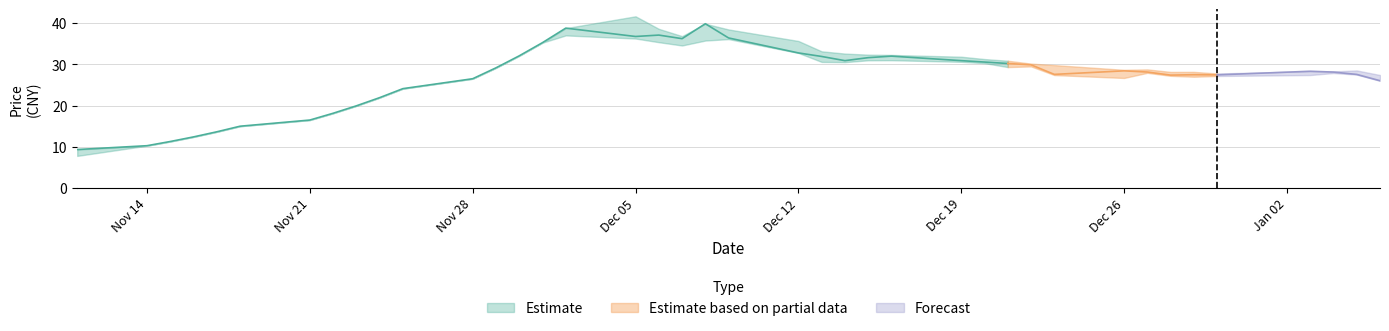

What is the sum of all low values?

1057.0